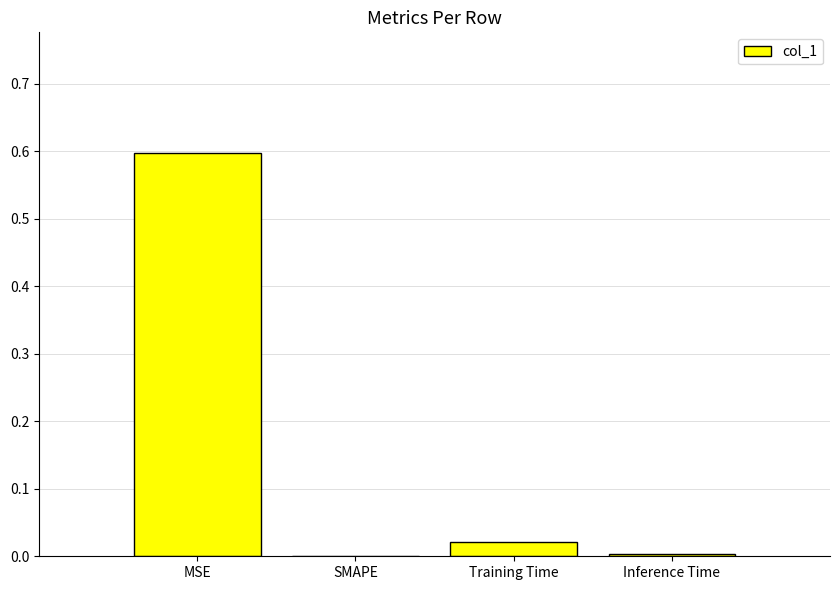

What is the sum of all values?

0.6